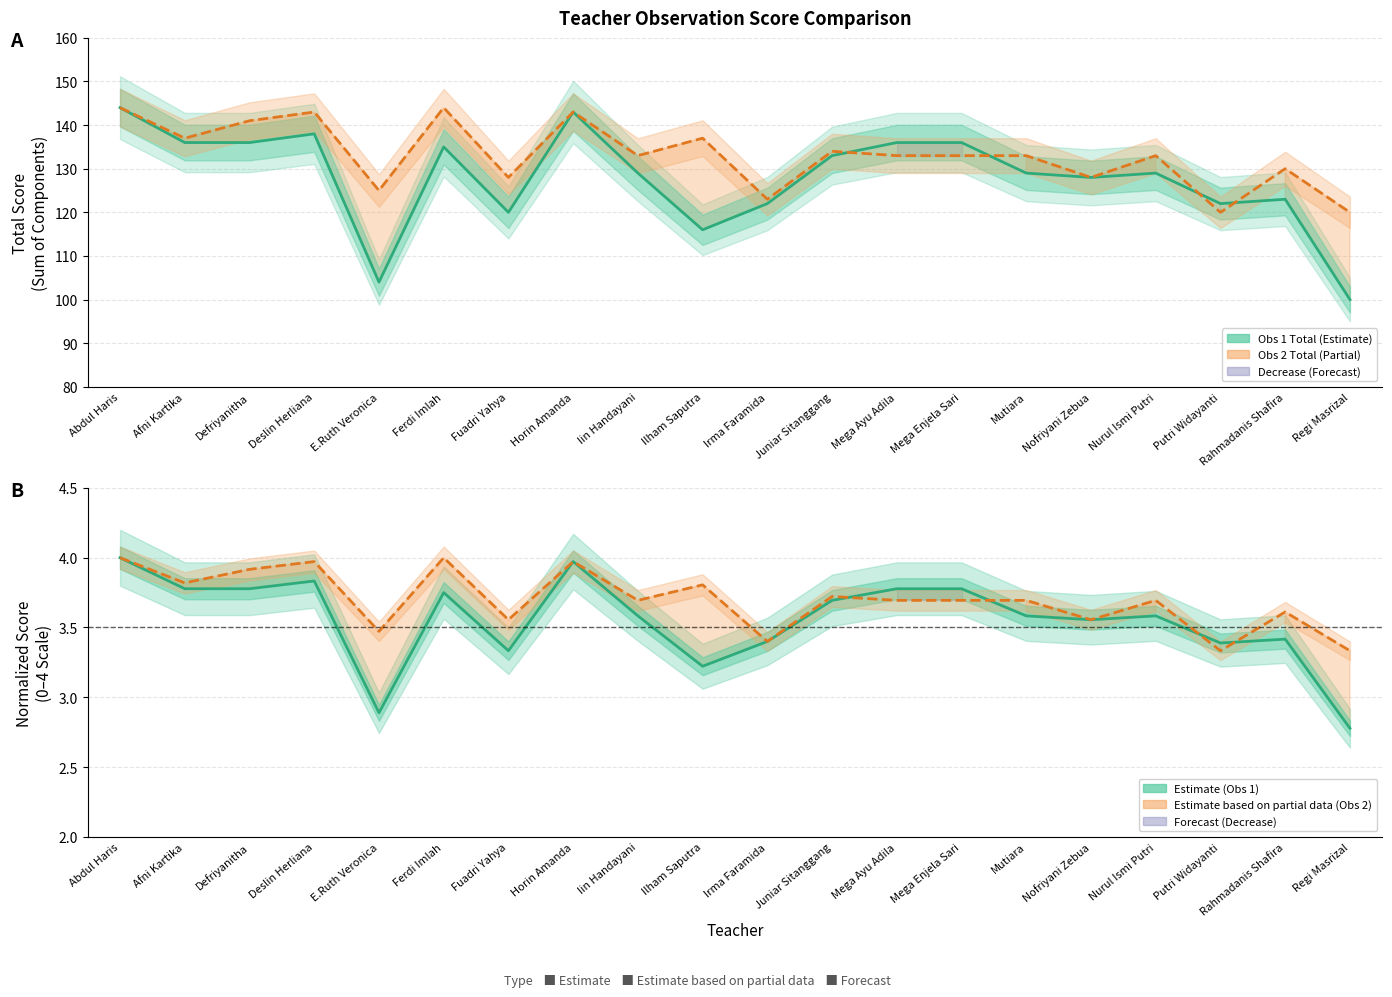

What value does the Obs 1 Total series have at Ilham Saputra?

116.0